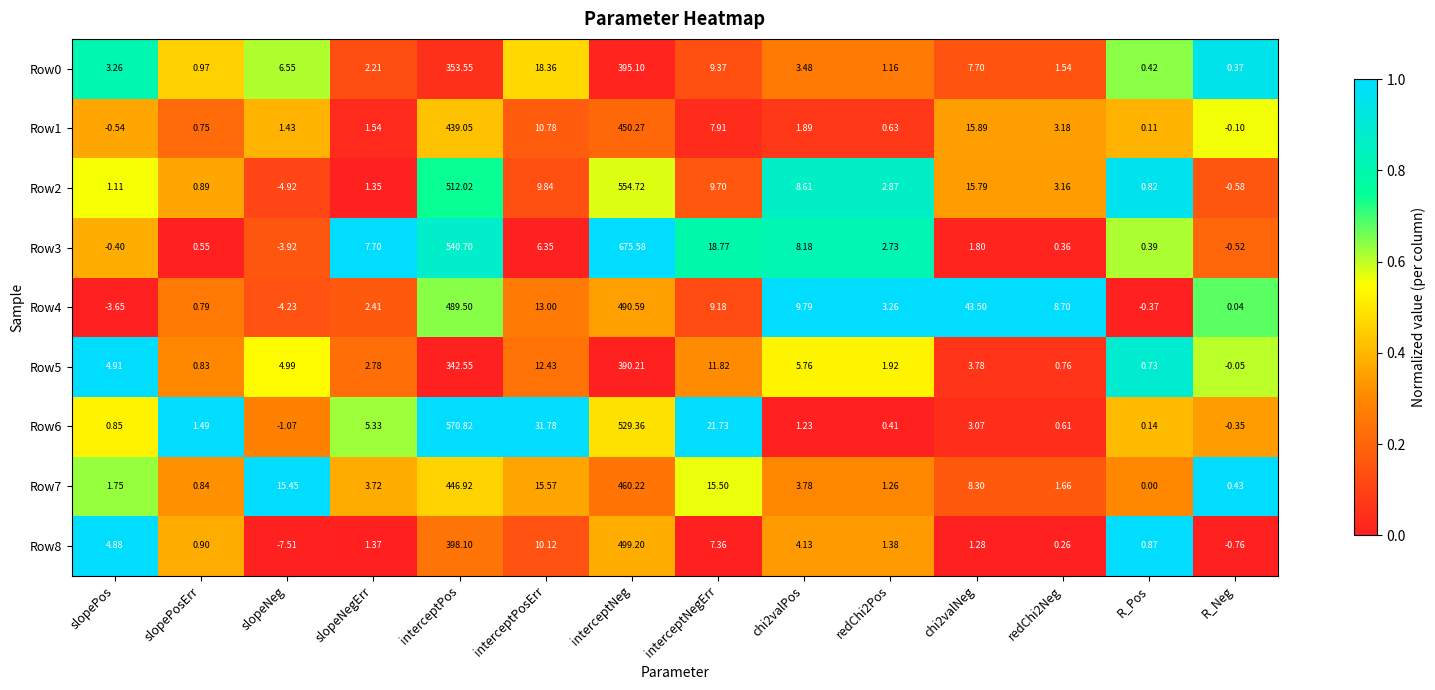

At which category does the chart reach its peak across all series?

interceptNeg